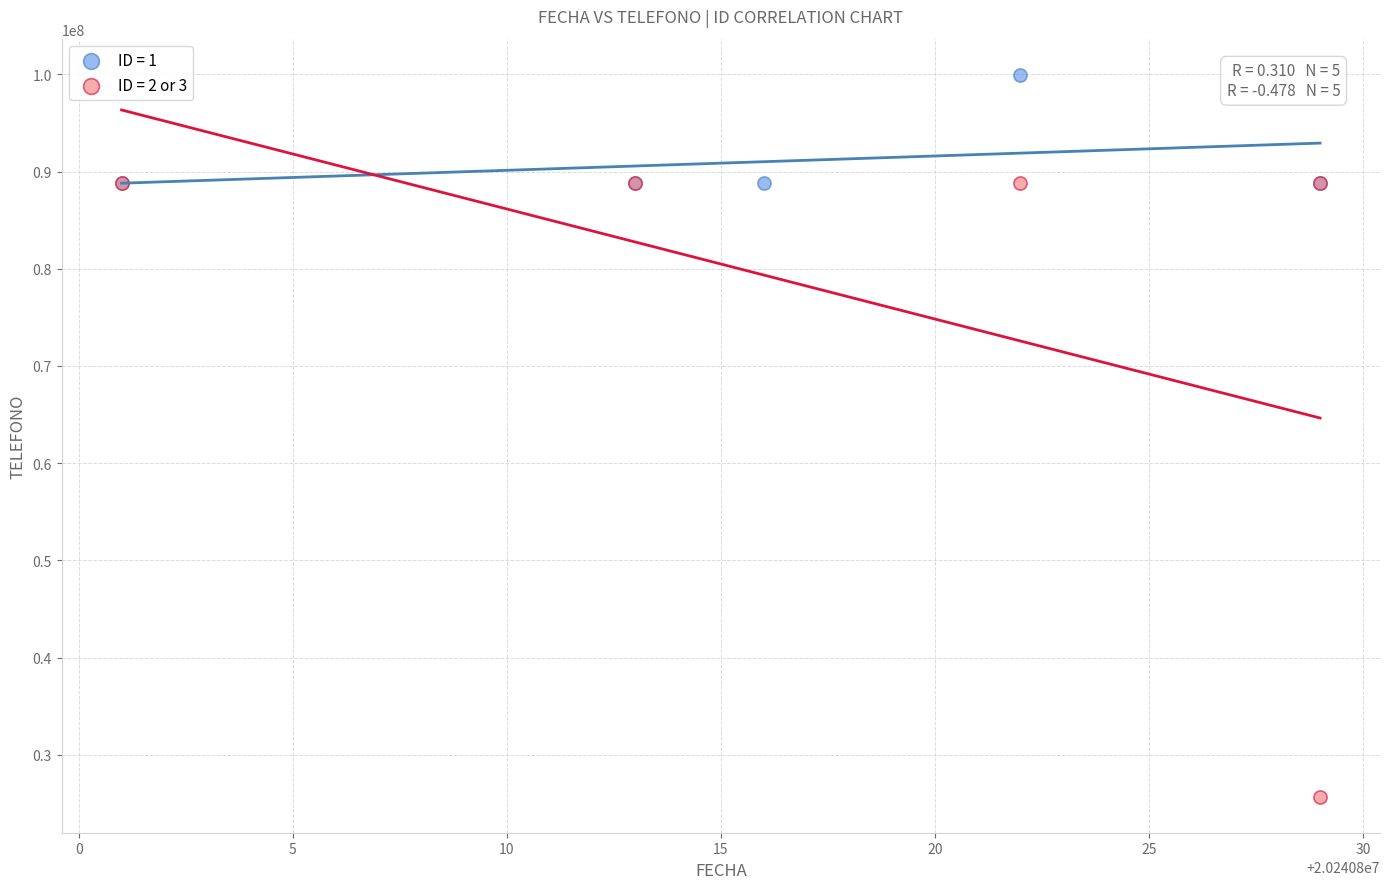

Which series contains the lowest Y value?

ID = 2 or 3